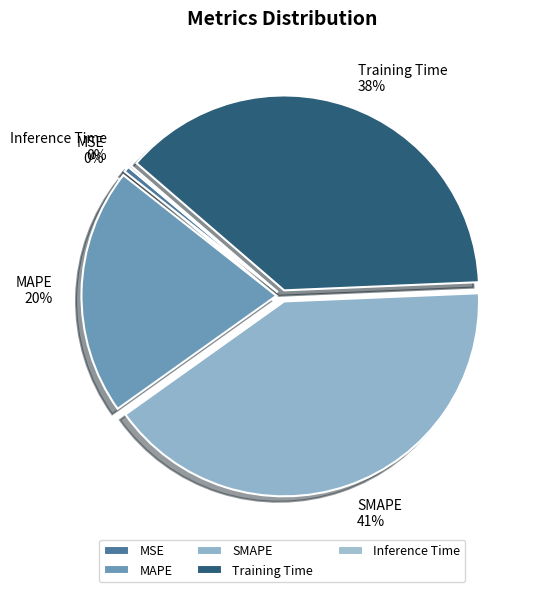

To the nearest percent, what is the difference between the largest and smallest slice percentages?

41%